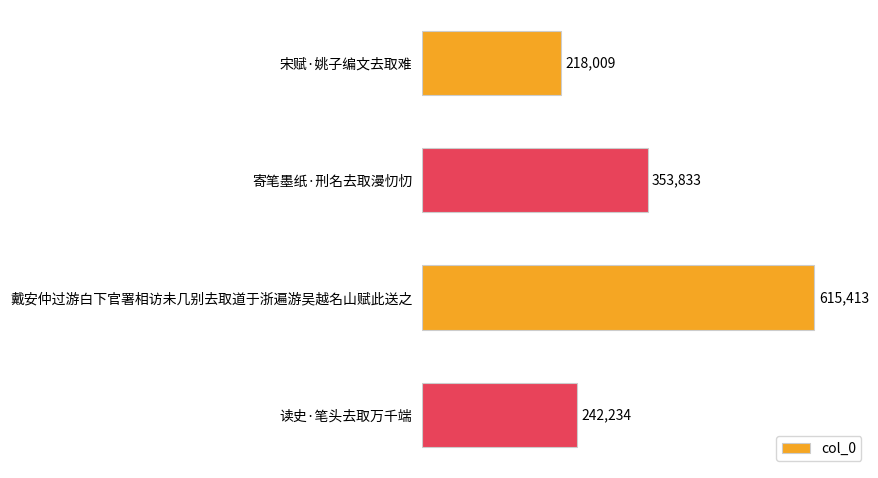

What is the smallest value displayed?

218009